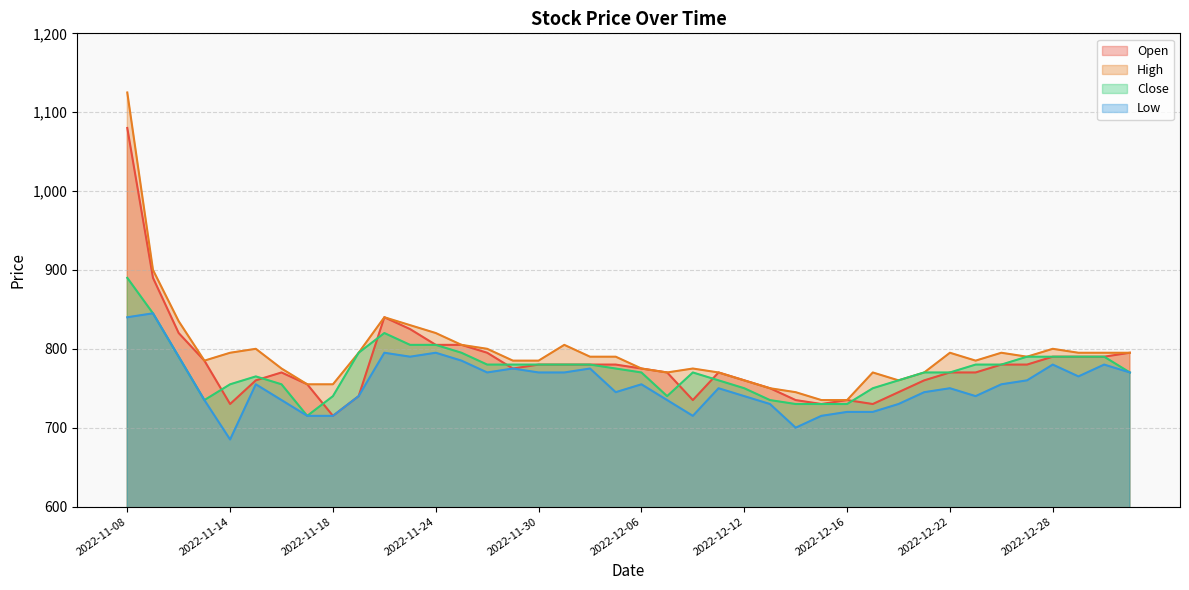

What is the difference between the highest and lowest values at 2022-12-12?

20